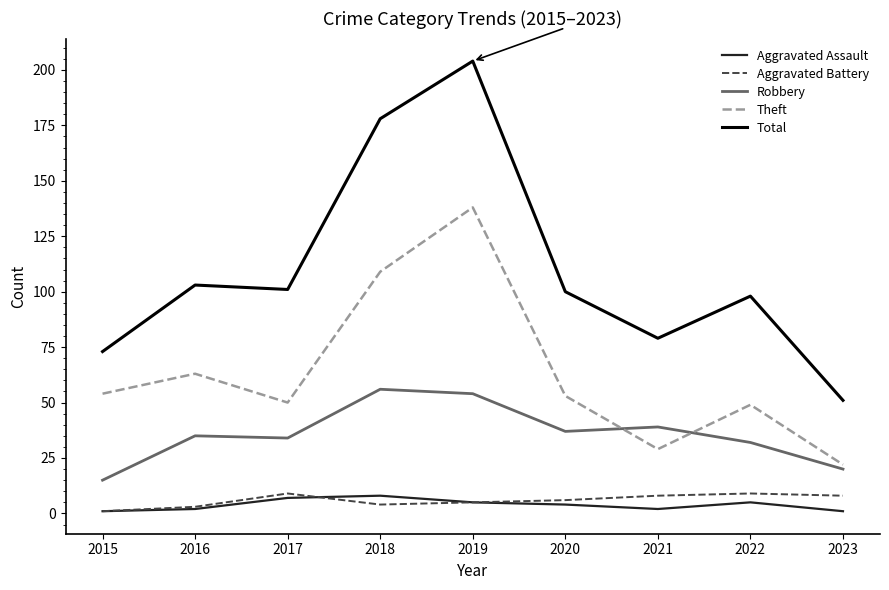

The value of Aggravated Assault at 2018 is 8. True or false?

True